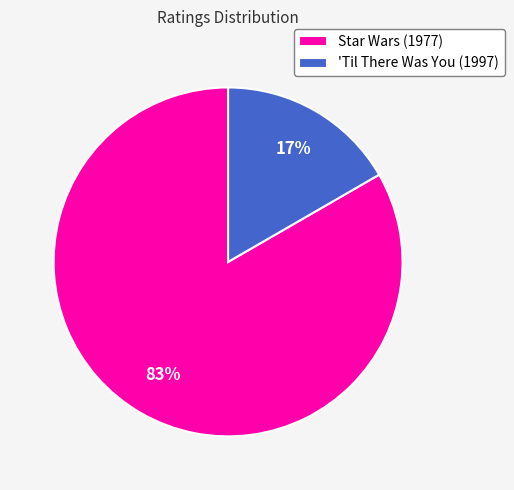

Which has a higher value, Star Wars (1977) or 'Til There Was You (1997)?

Star Wars (1977)